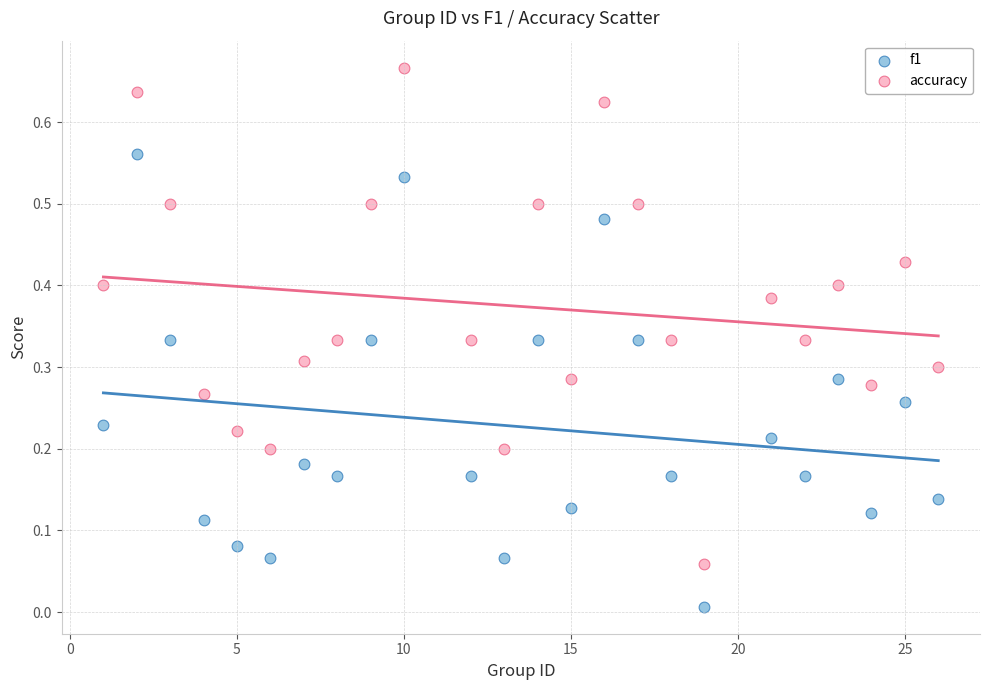

Which series reaches the minimum Y coordinate?

f1